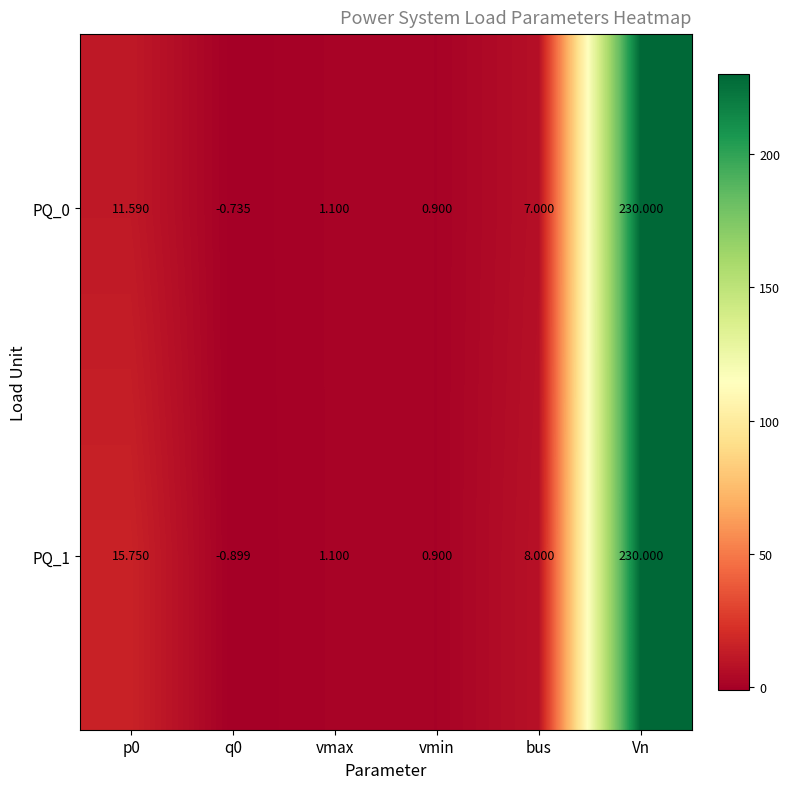

Which label corresponds to the largest value in the chart?

Vn